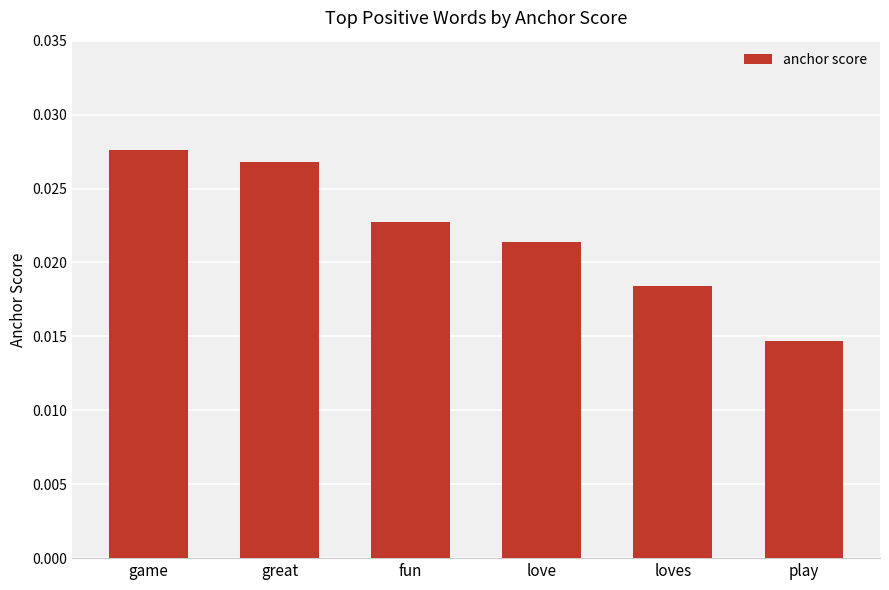

At which category does the chart reach its peak across all series?

game